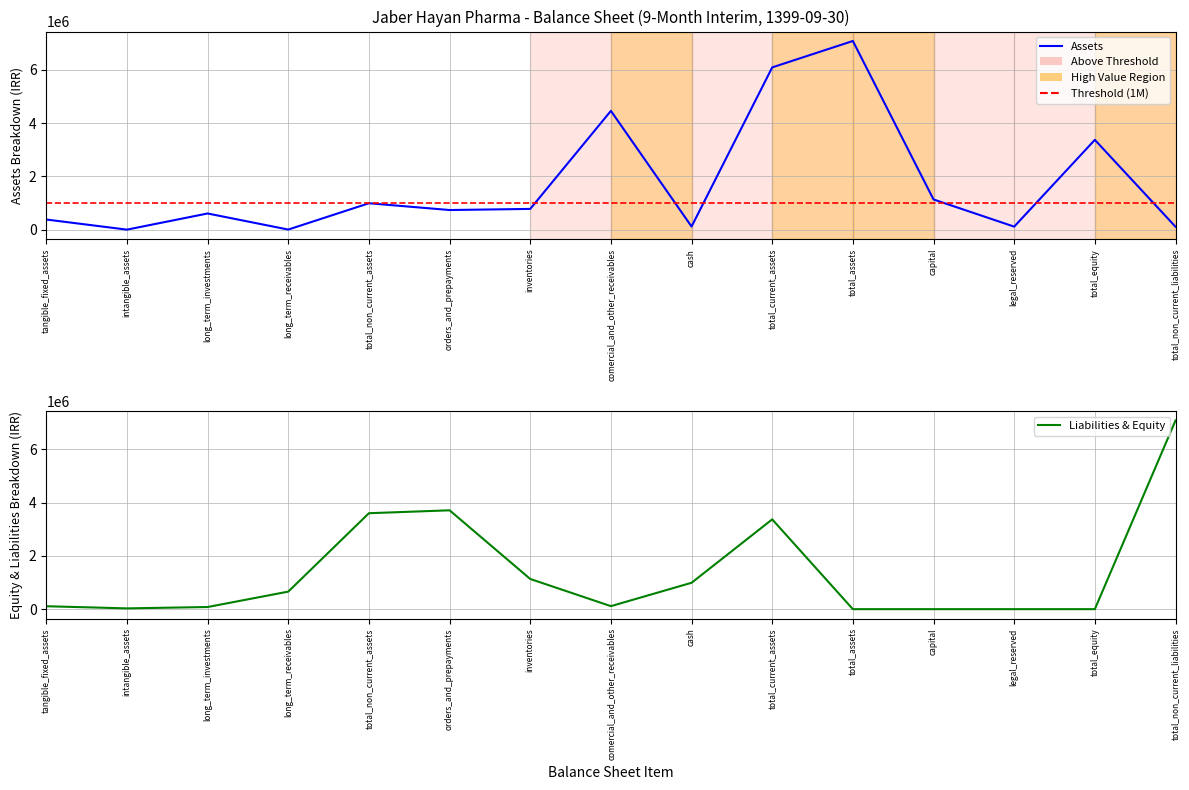

What is the average value of the total_non_current_assets series?

991840